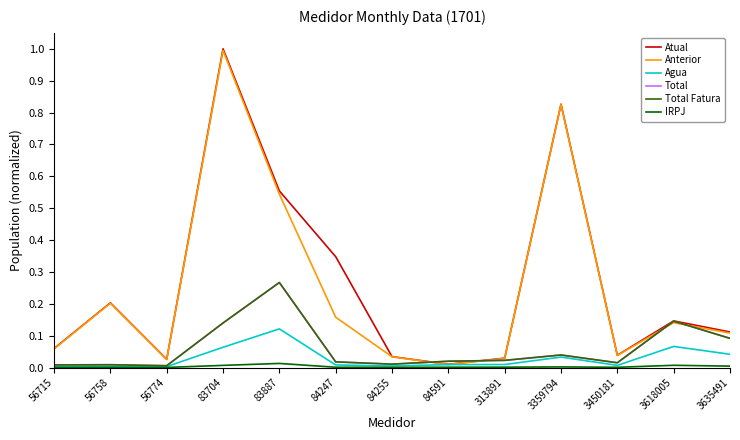

True or false: Total has a value of 0.1 at 3618005.

True